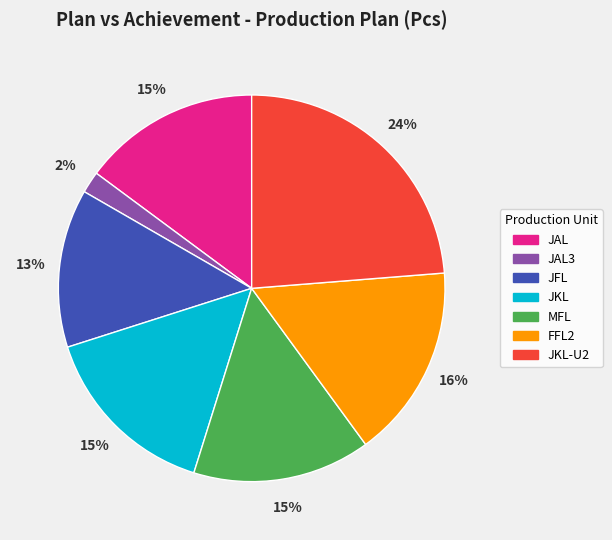

True or false: JAL3 accounts for 2% of the total.

True